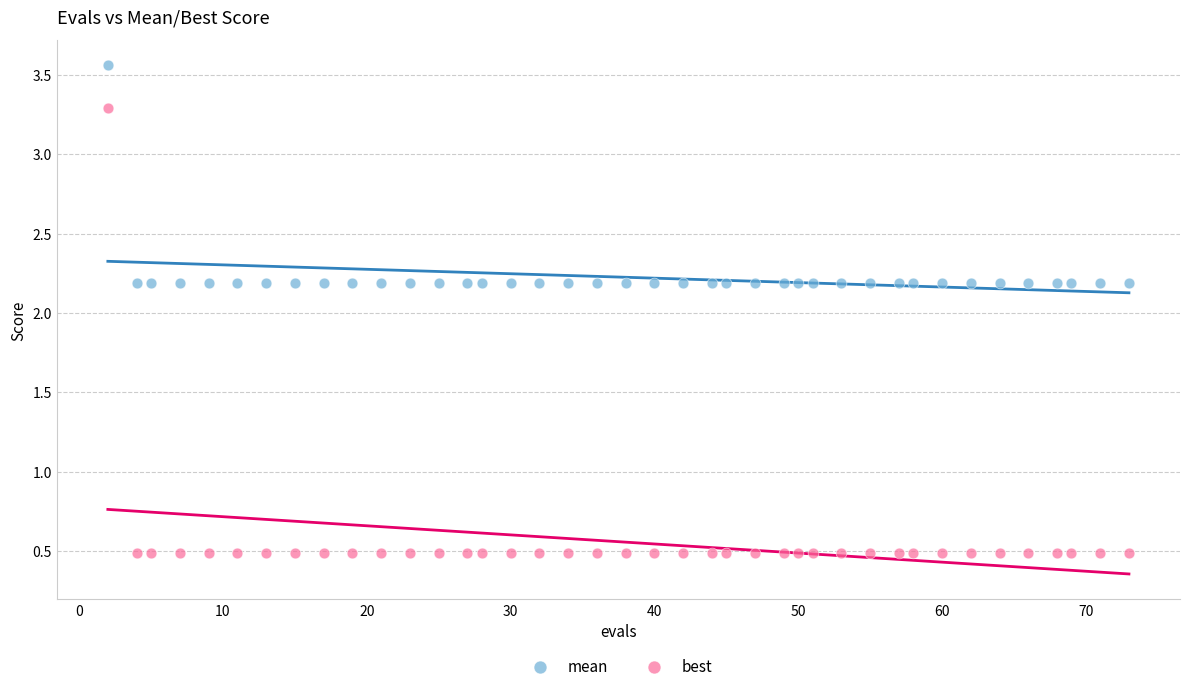

Which series contains the highest Y value?

mean